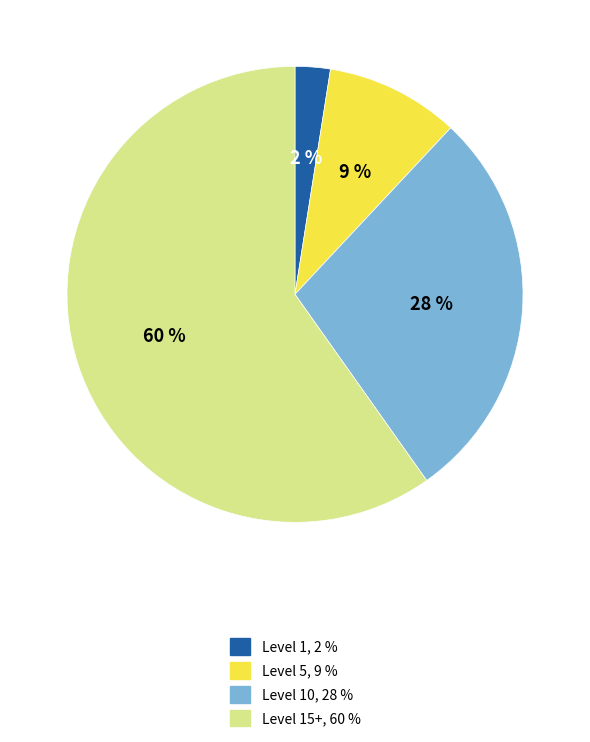

To the nearest percent, what is the average slice percentage?

25%